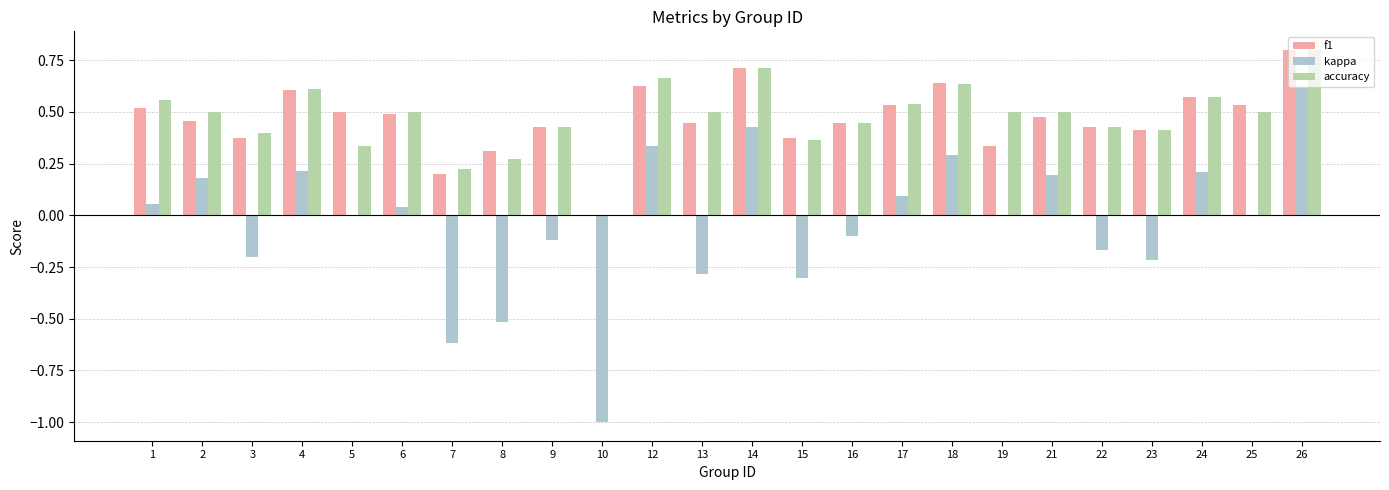

What is the highest value of the f1 series?

0.8